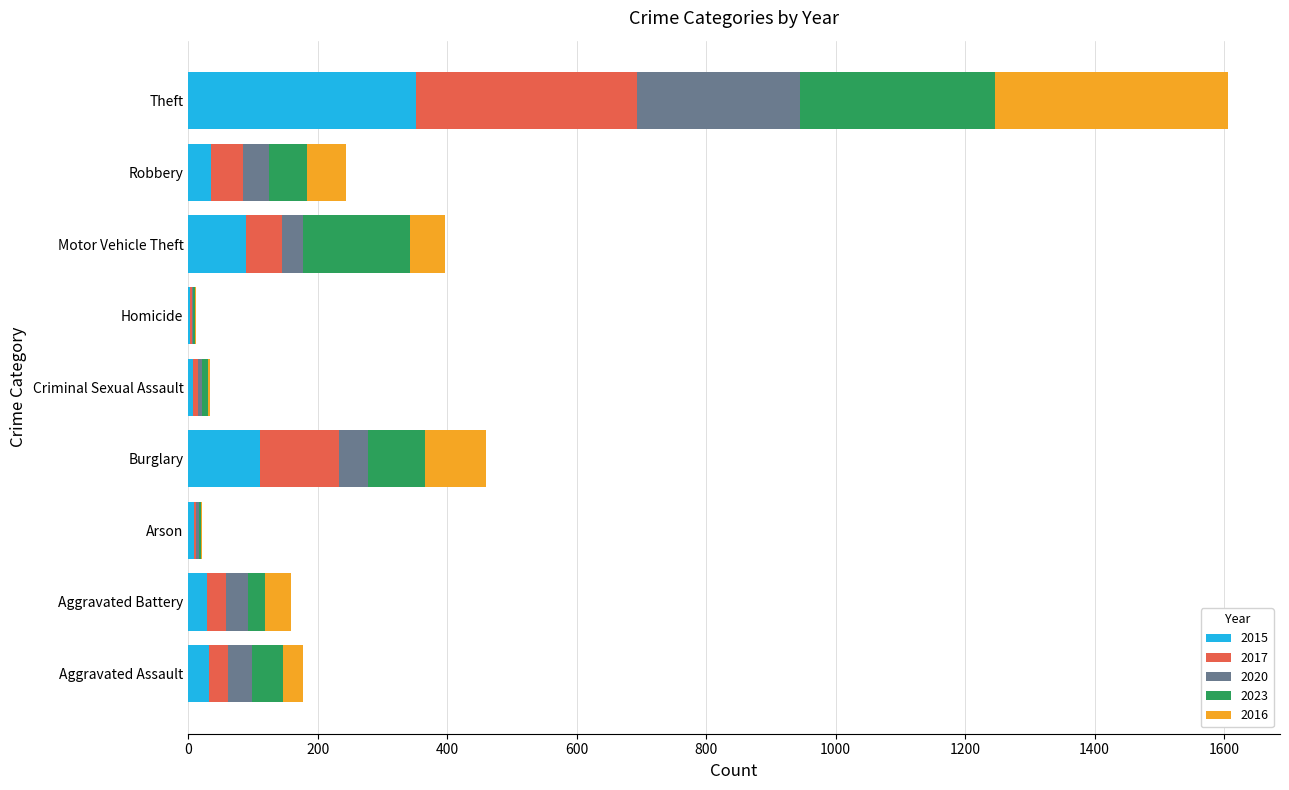

Is it true that 2015 equals 89 at Motor Vehicle Theft?

True